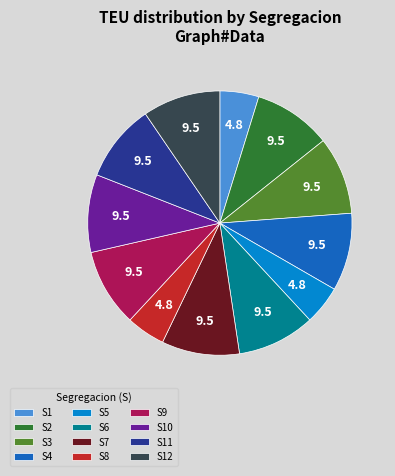

Is there any slice that represents more than half of the pie?

No